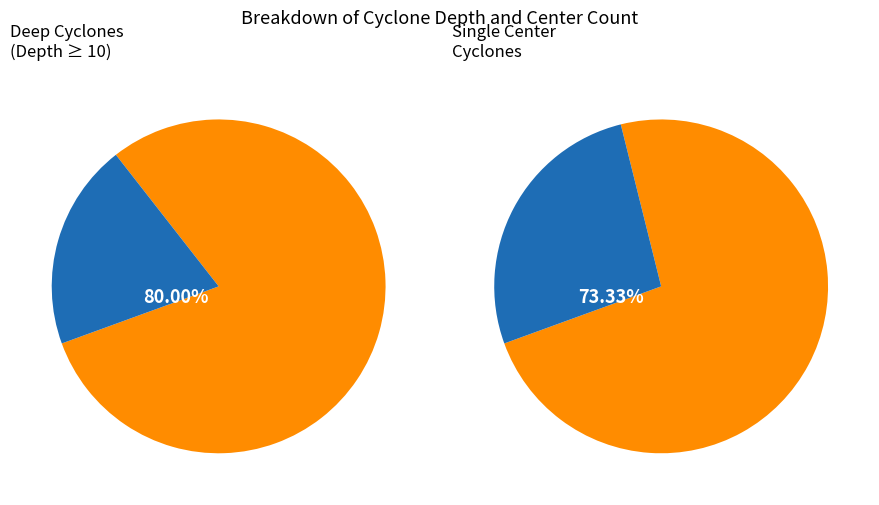

Which slice is the smallest?

Type 0 (type=0)